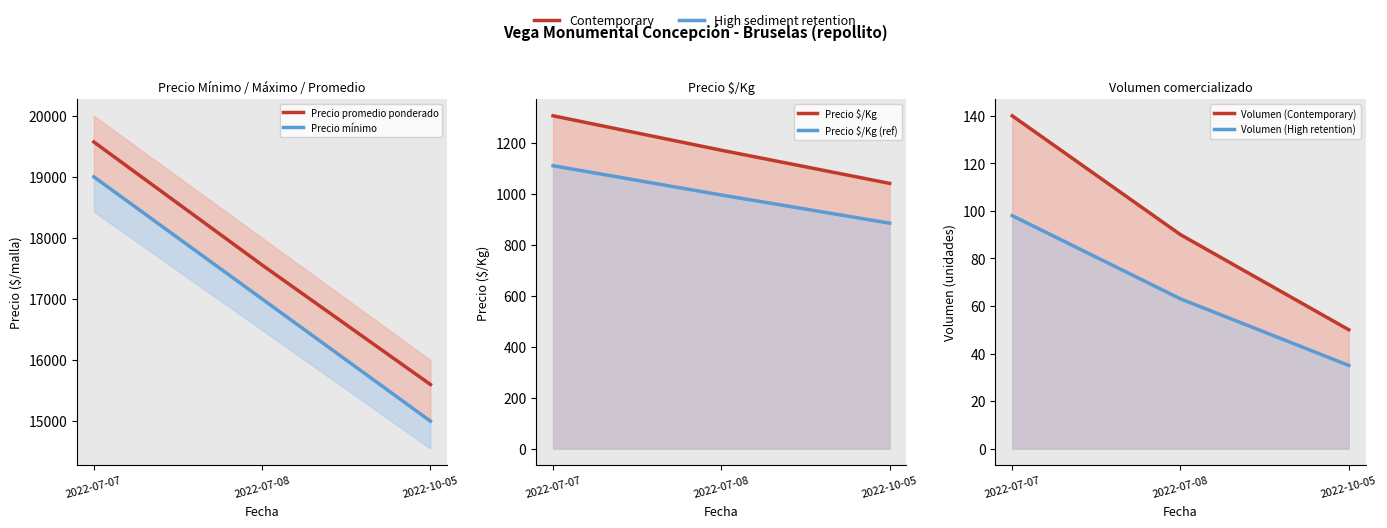

True or false: Precio promedio ponderado has a value of 17556.0 at 2022-07-08.

True